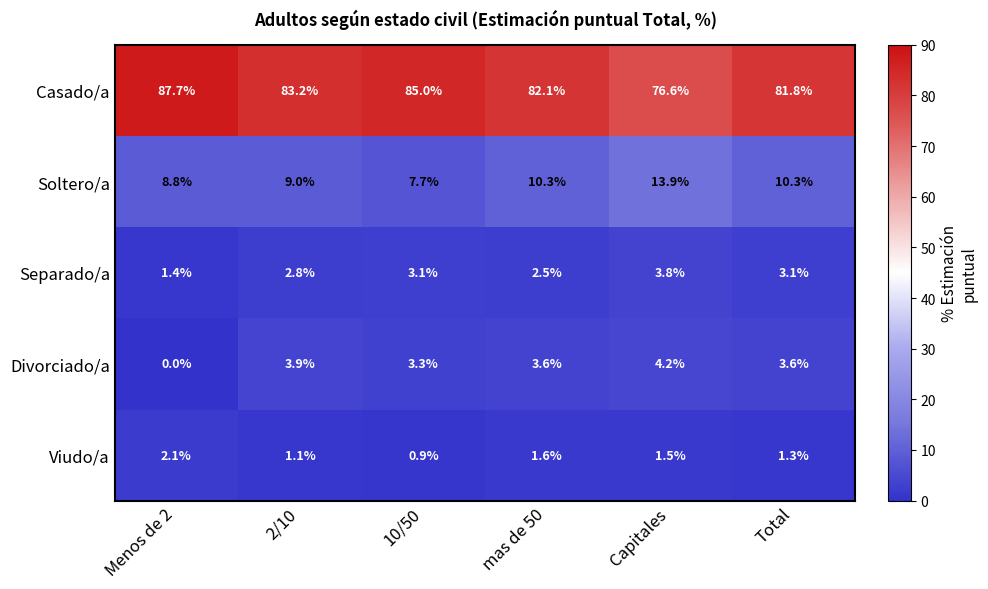

Is it true that Viudo/a equals 2.7 at mas de 50?

False